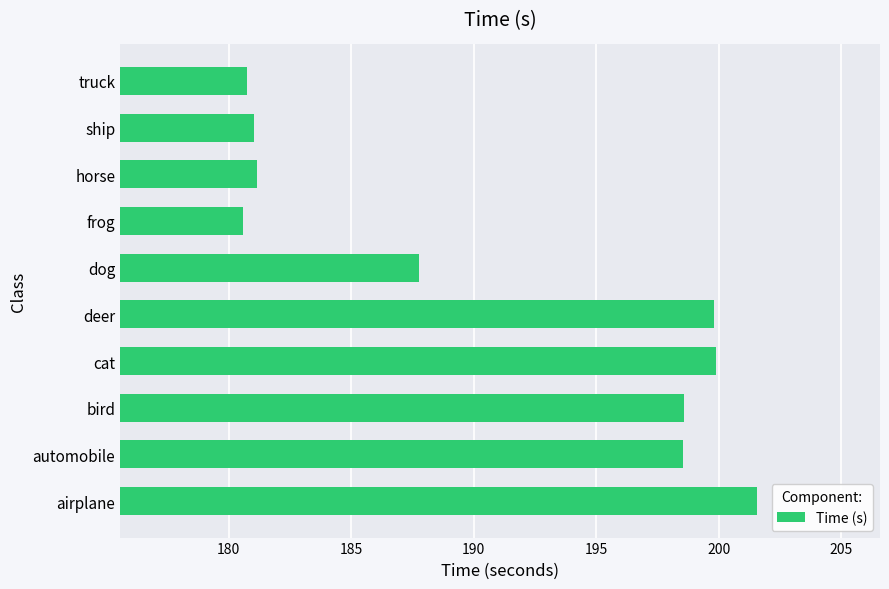

How many categories are shown in the chart?

10